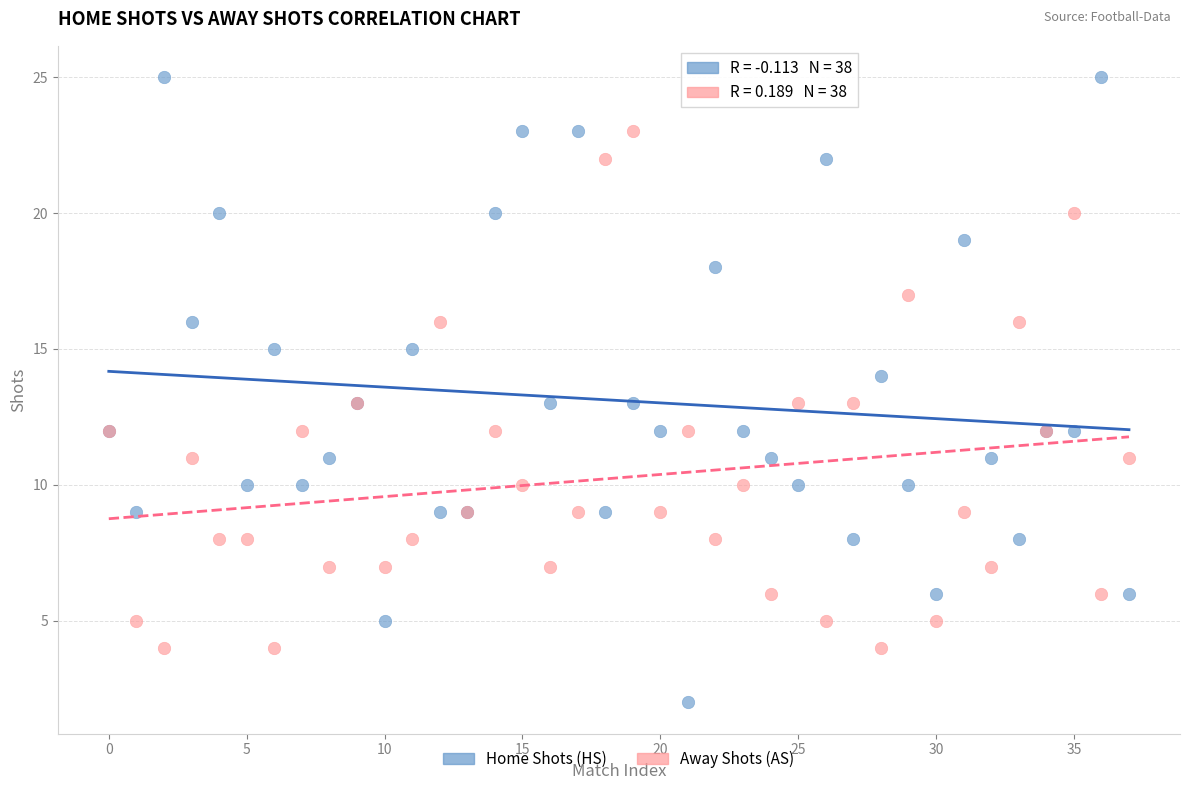

What are all the series names shown in the legend?

Home Shots (HS), Away Shots (AS)